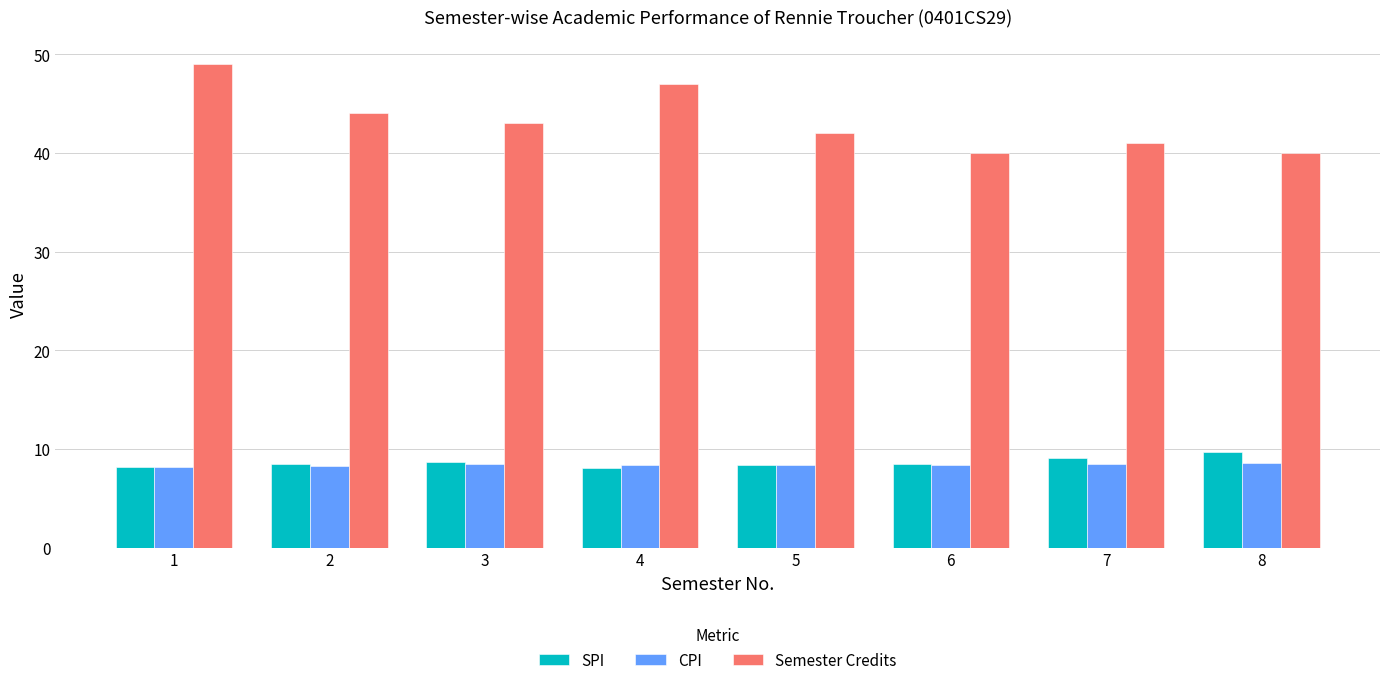

Which series has the largest total across all categories?

Semester Credits